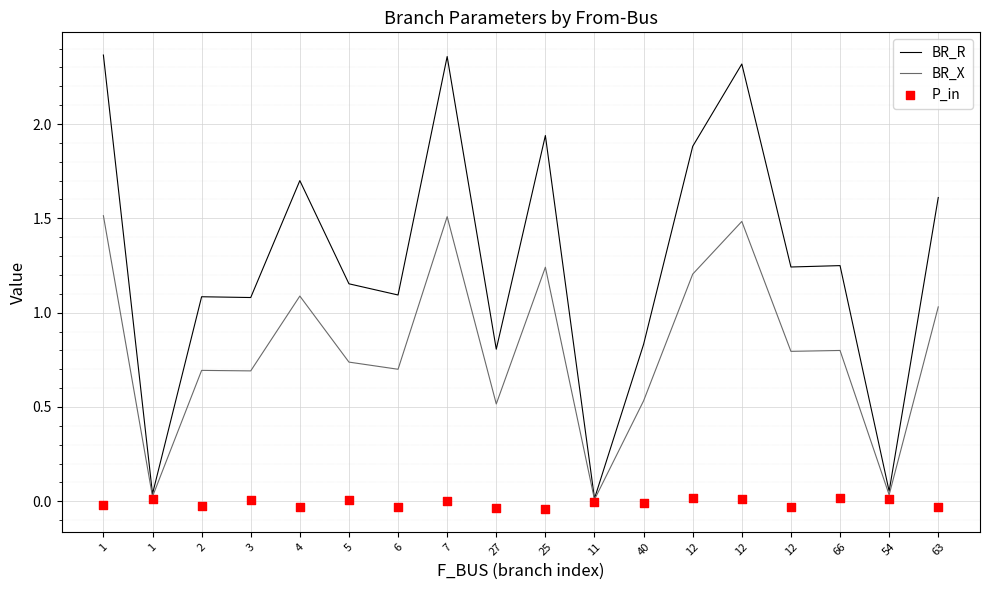

At how many categories does at least one series exceed 0?

18